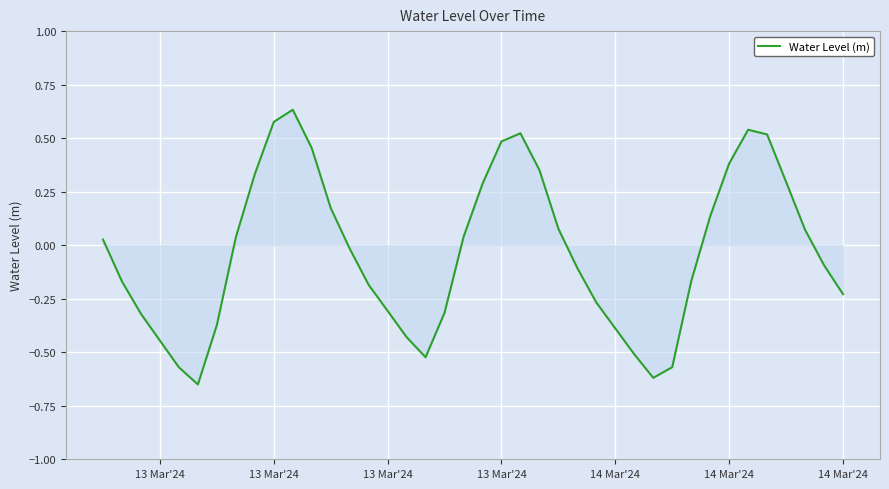

Is this an area chart (filled region under the line)?

Yes